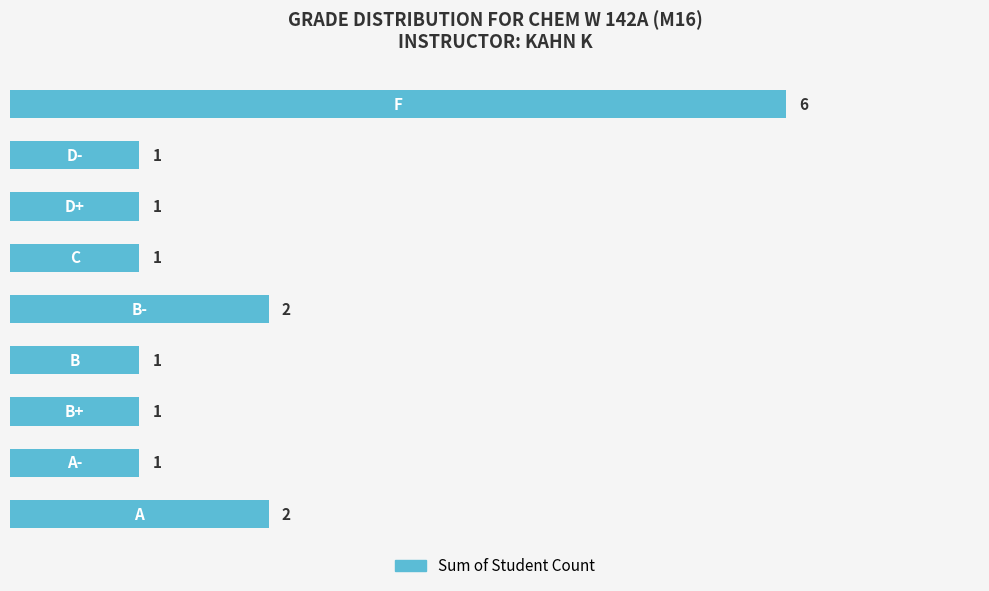

What is the greatest value displayed?

6